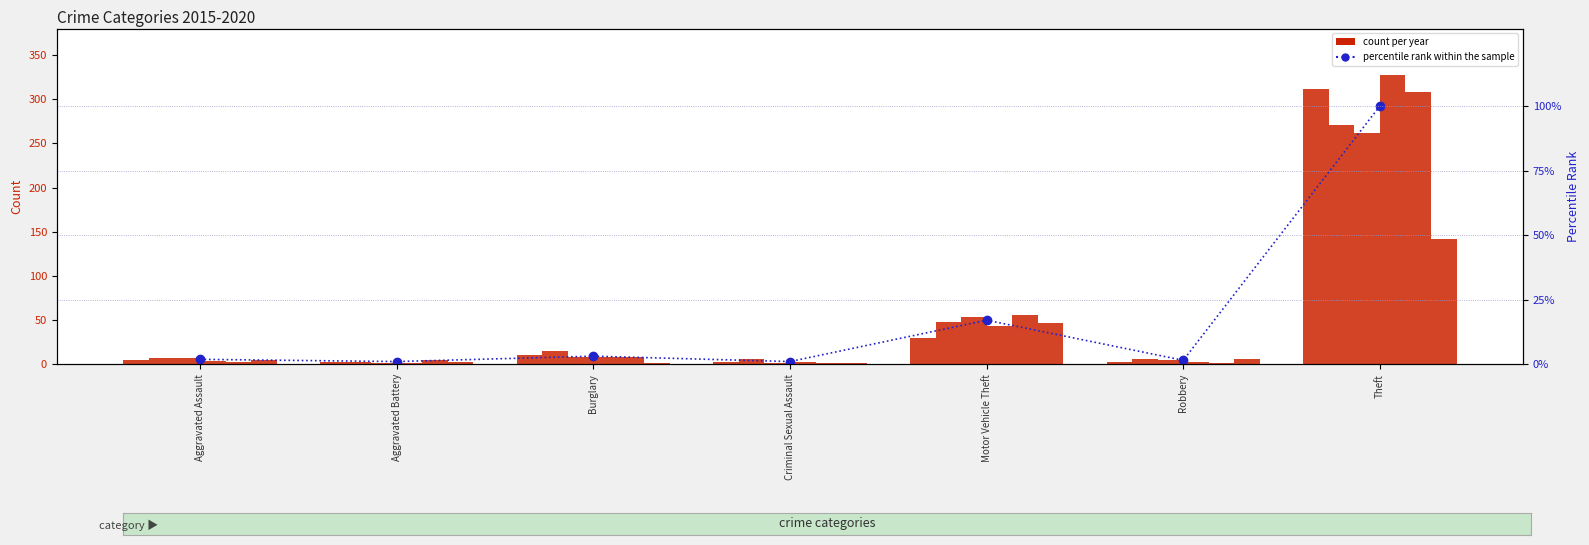

True or false: the data shows 3.1 at Burglary.

True